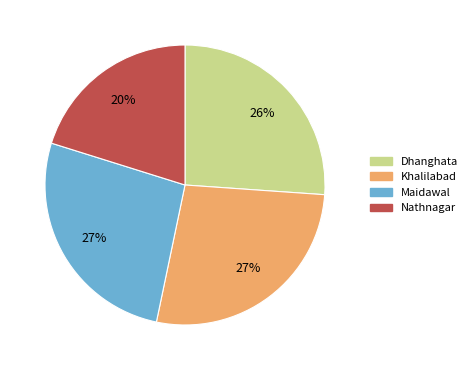

Is Khalilabad the majority of the pie?

No